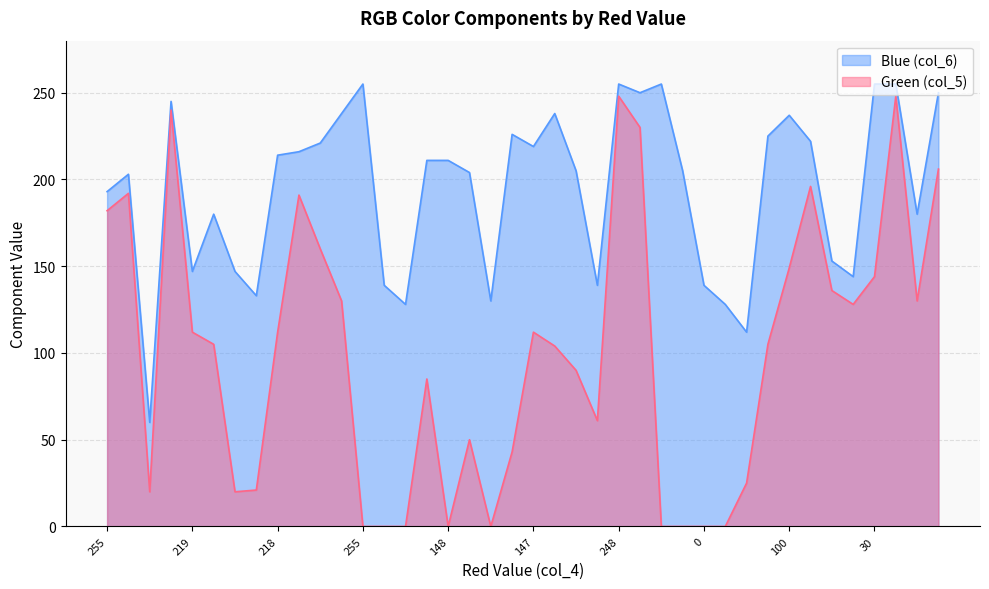

The value of Blue (col_6) at 119 is 59. True or false?

False